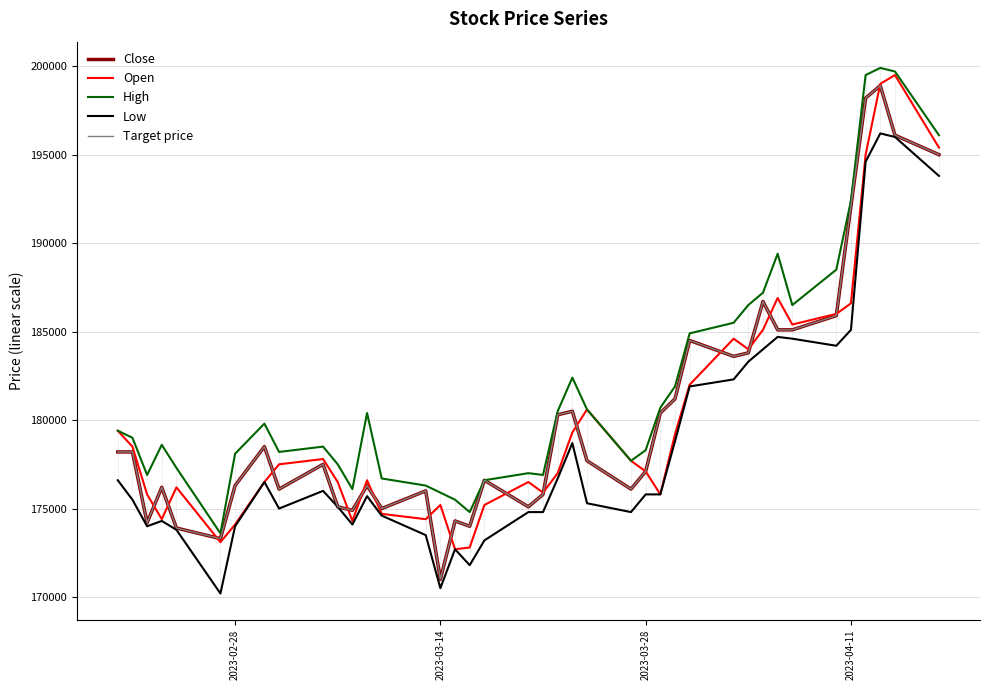

Does the chart display data point markers on the line(s)?

No